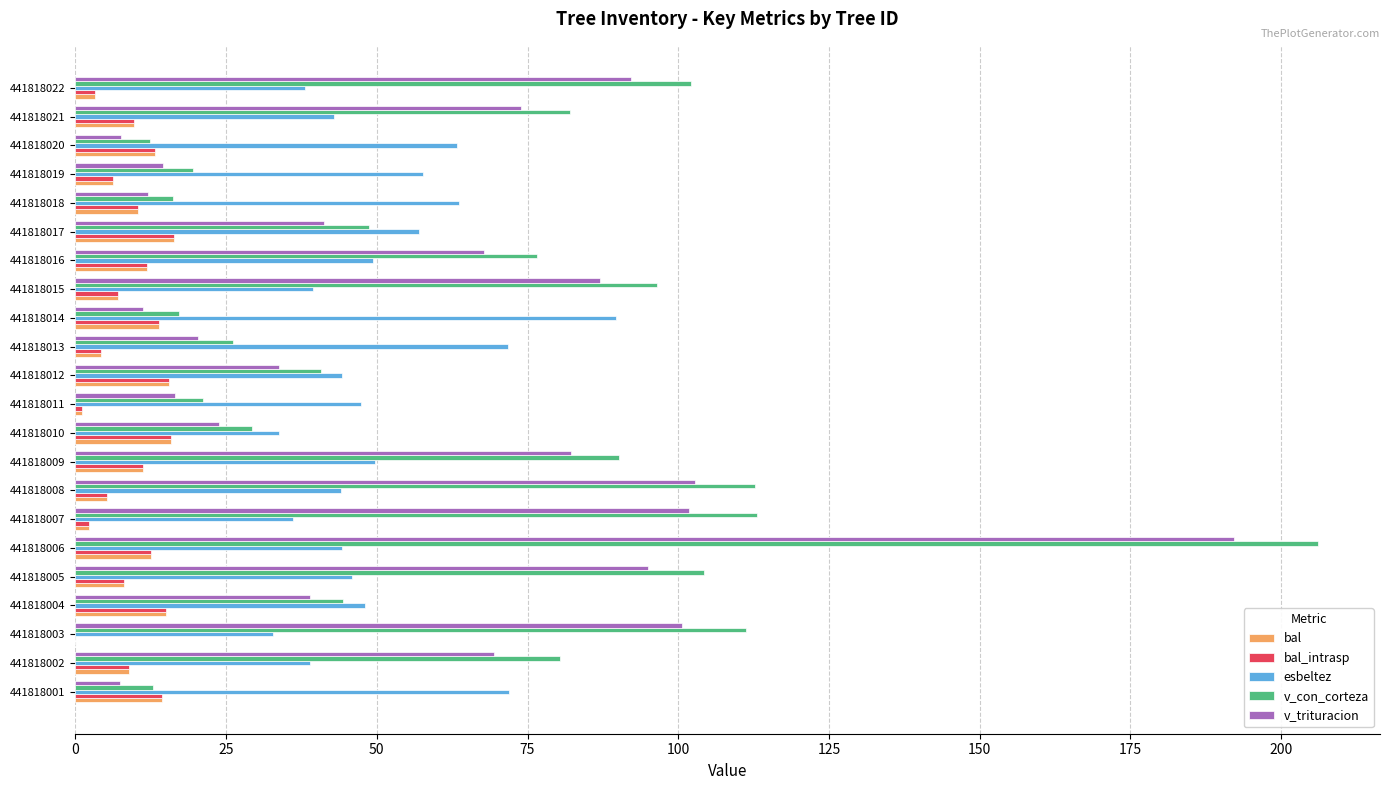

What is the sum of all v_con_corteza values?

1464.0